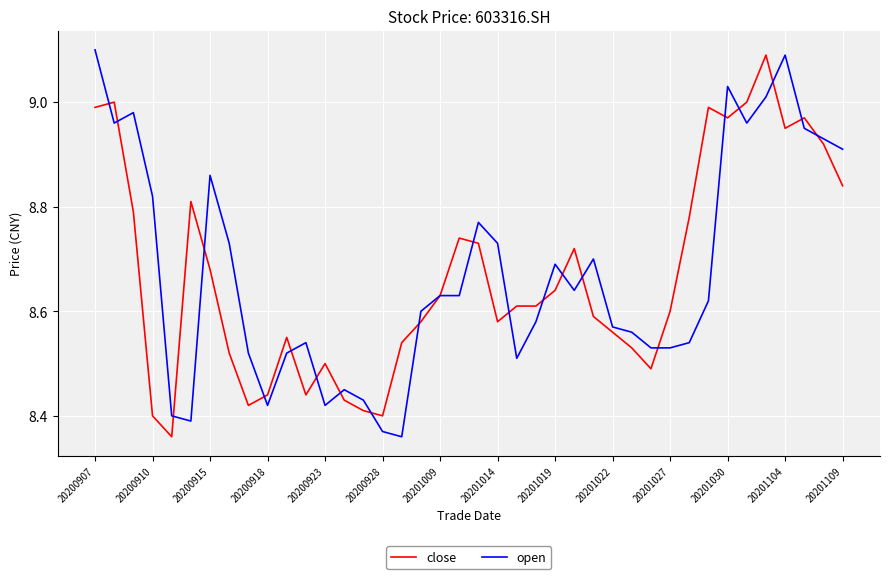

Which series has the widest spread of values?

open